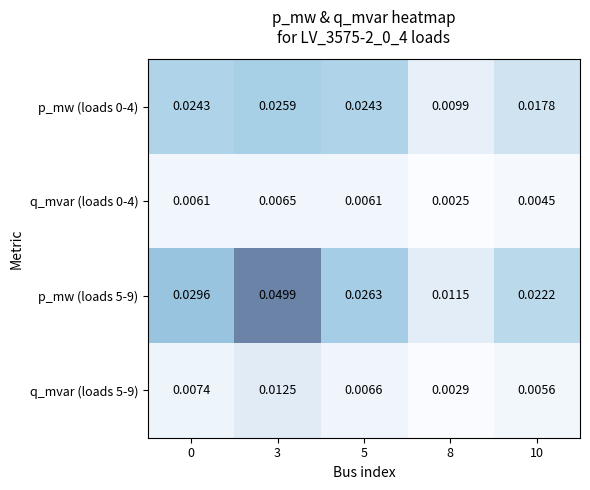

Which series changed the most between 3 and 10?

p_mw (loads 5-9)